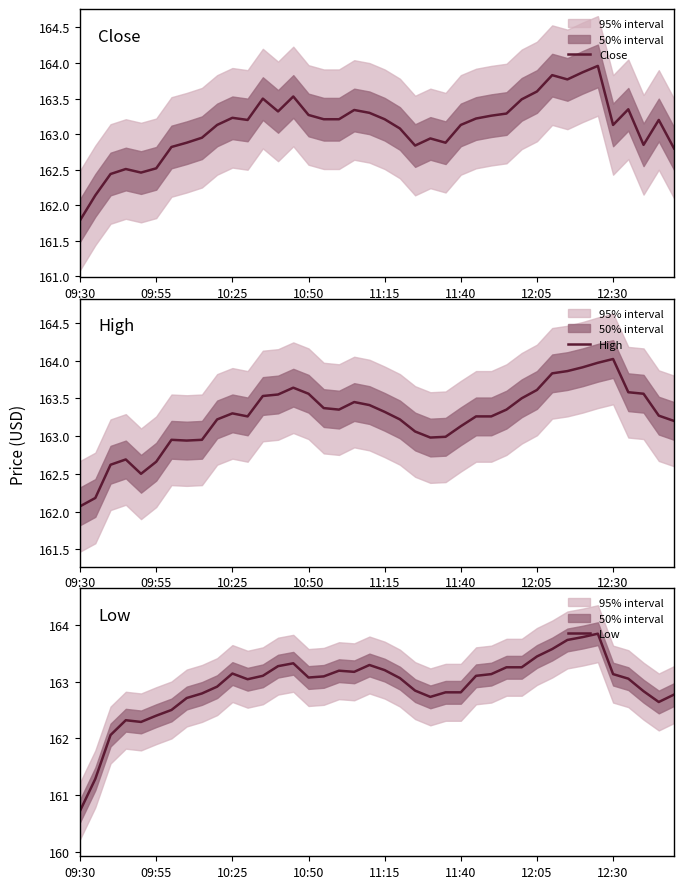

List the series in order of their peak value, lowest first.

Low, Close, High